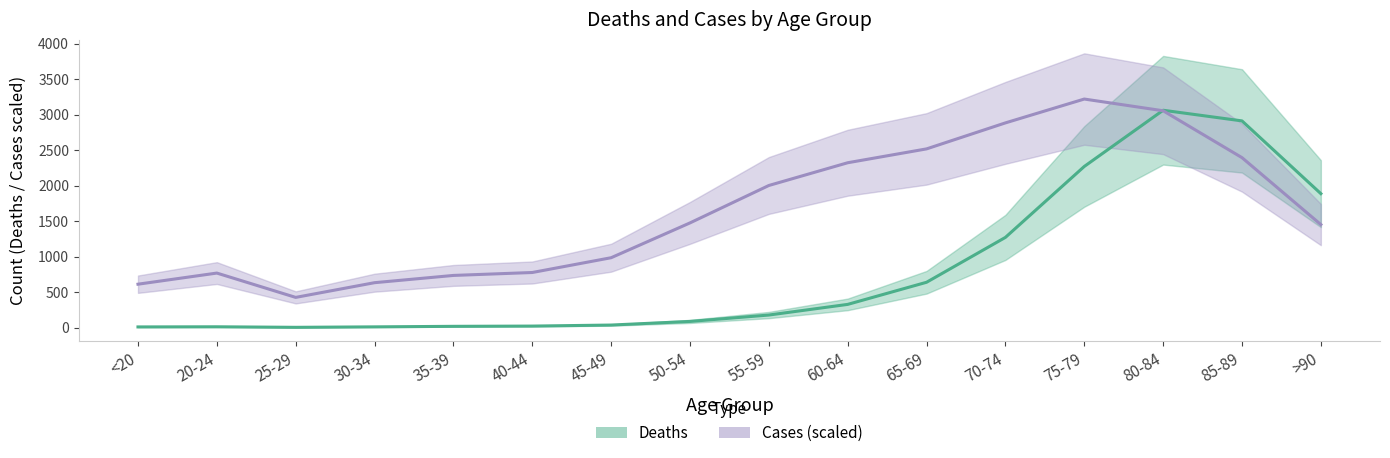

At which label does Cases (scaled) reach its peak?

75-79